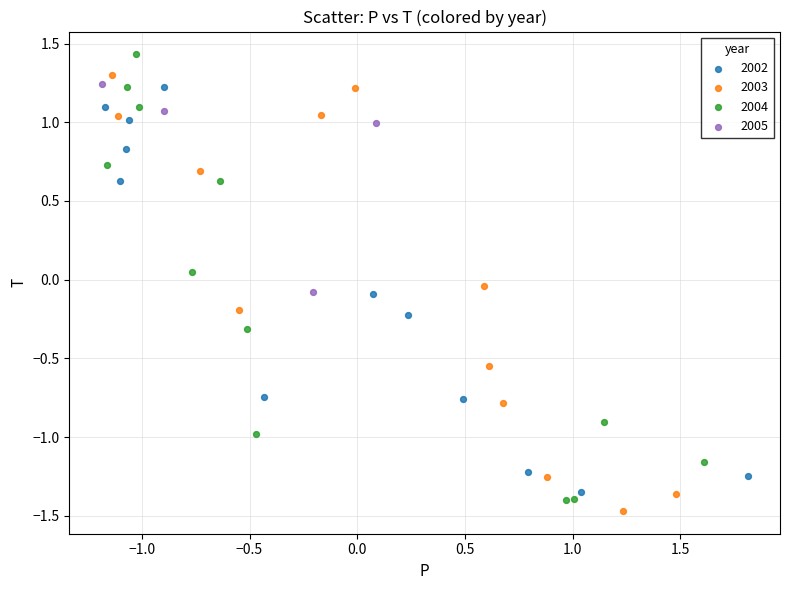

Which series has the largest Y range (max minus min)?

2004